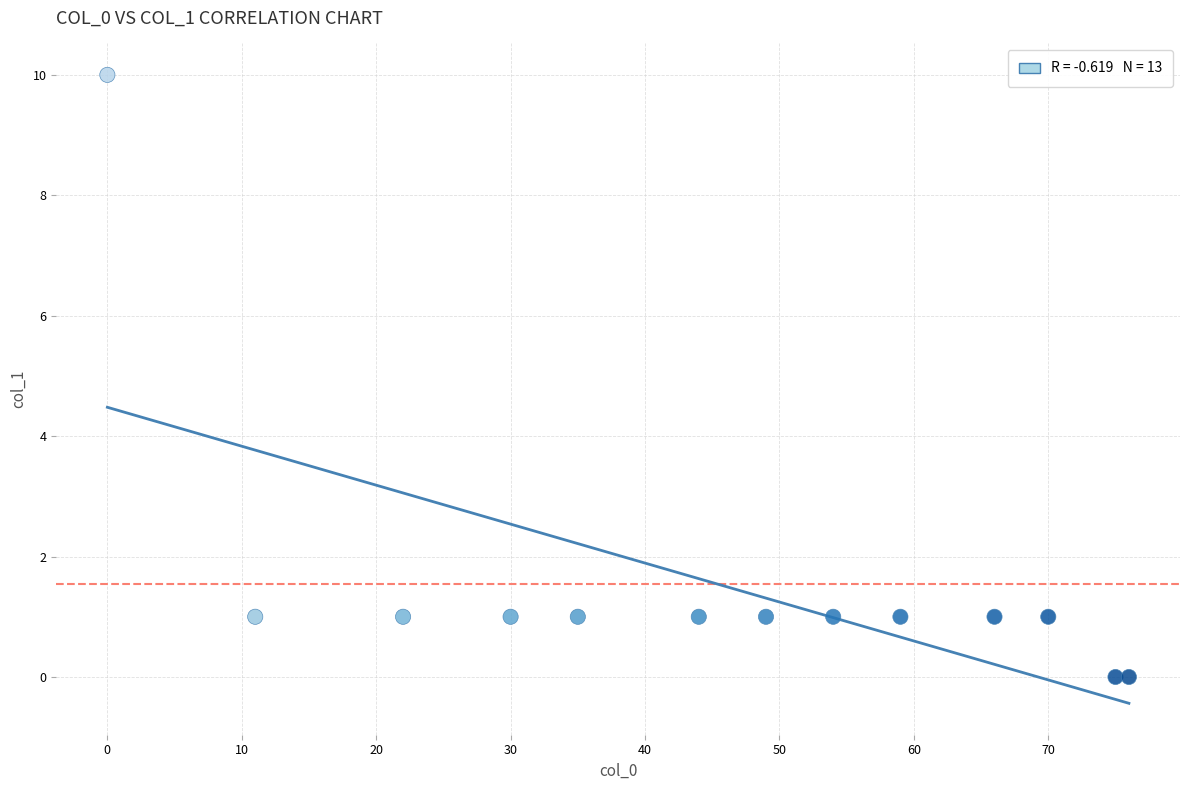

What is the range of X values (max minus min)?

76